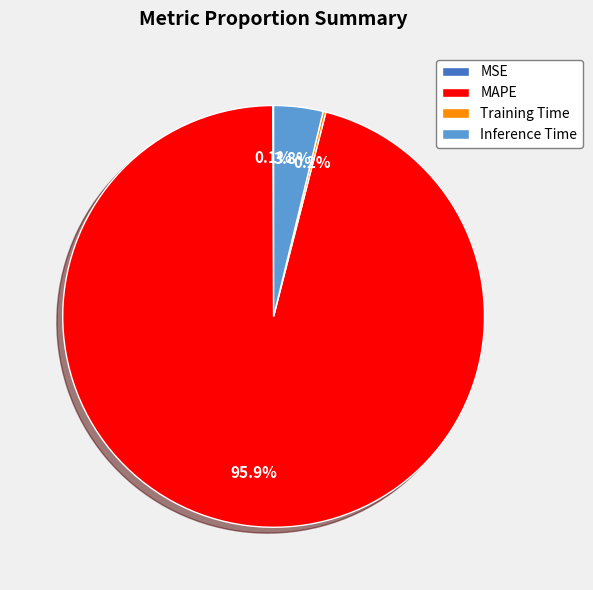

Which category has the biggest portion of the pie?

MAPE